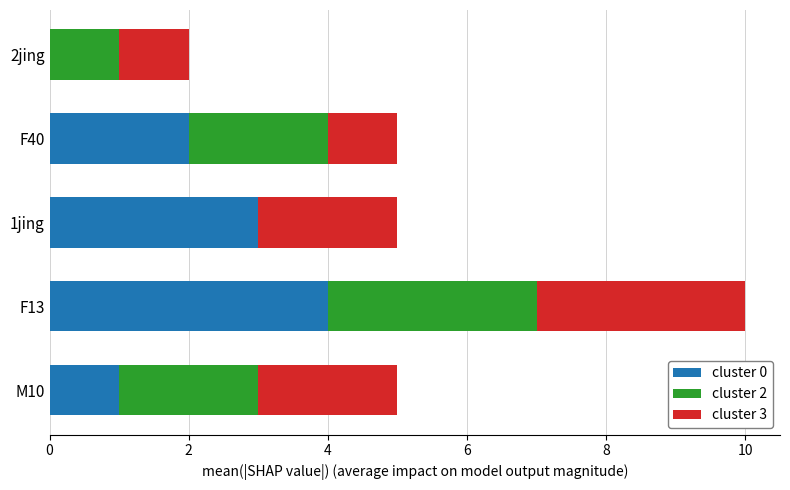

At which label does cluster 0 reach its peak?

F13